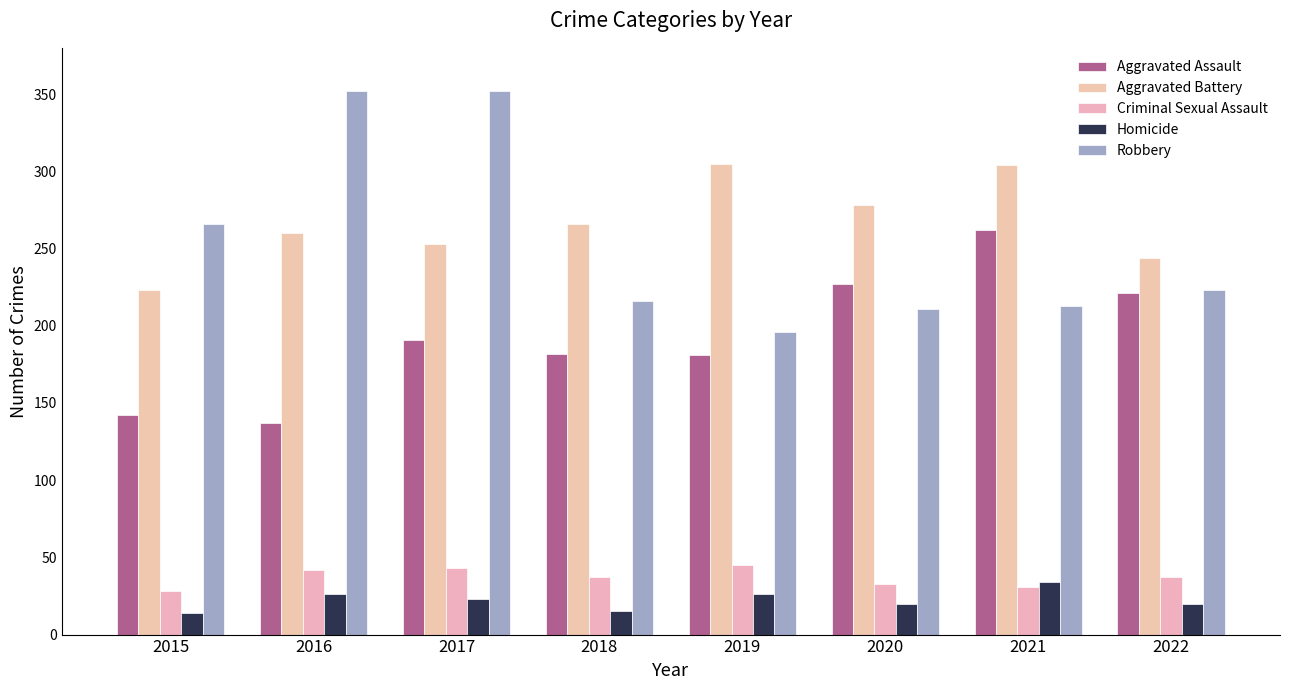

Are the bars grouped side by side (vs. stacked)?

Yes